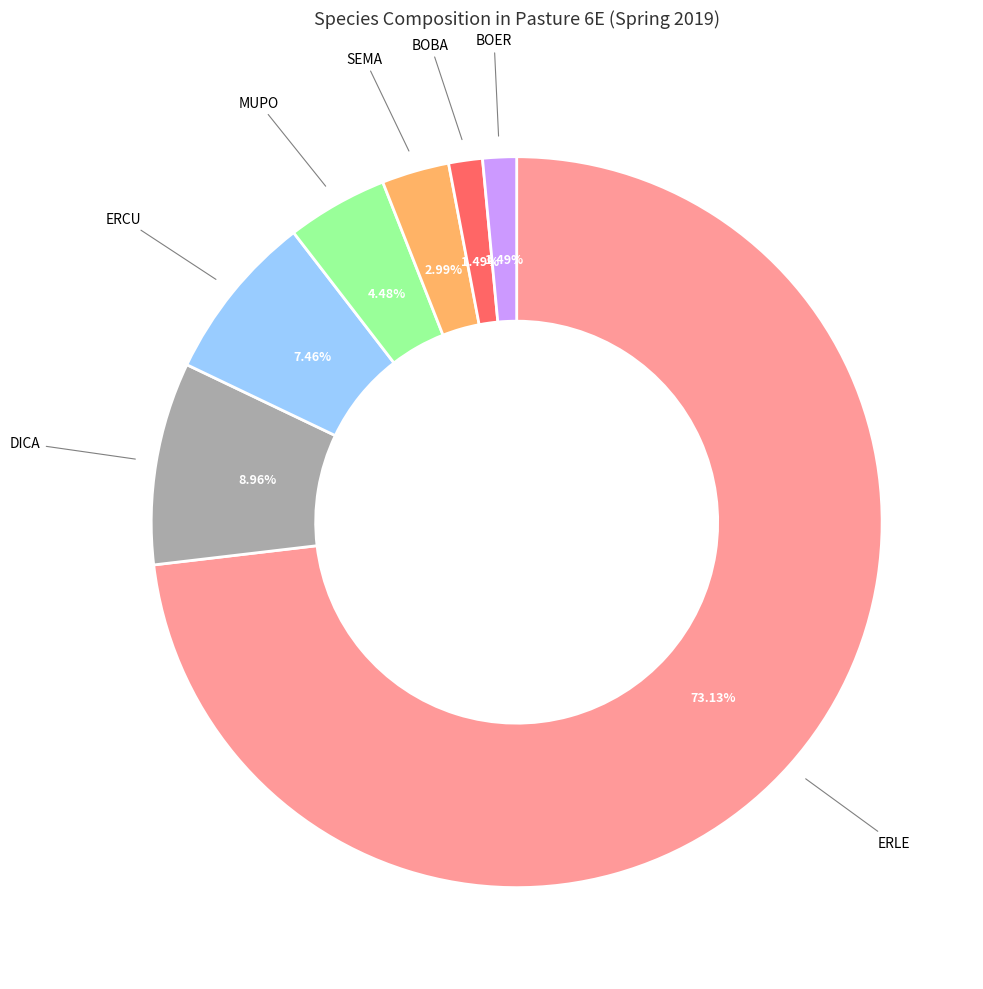

Does any single category account for the majority?

Yes